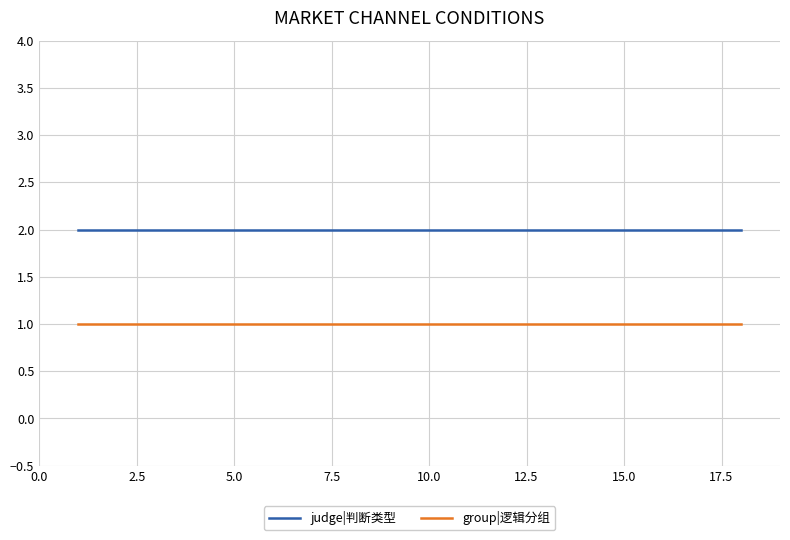

Rank the series by their maximum value, from highest to lowest.

judge|判断类型, group|逻辑分组